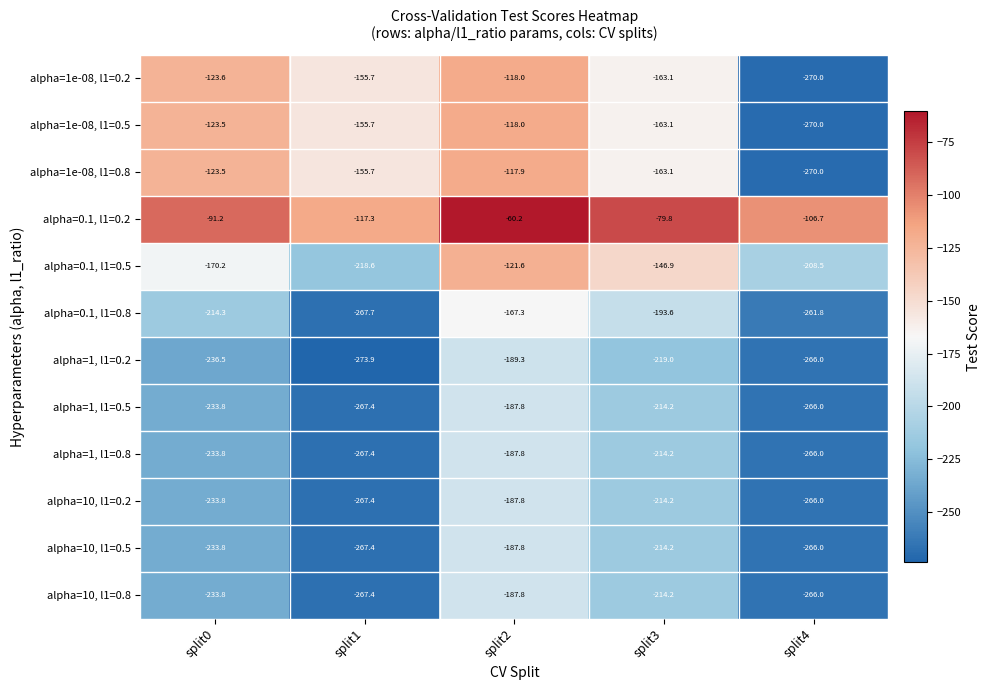

Which series has the largest total across all categories?

alpha=0.1, l1=0.2